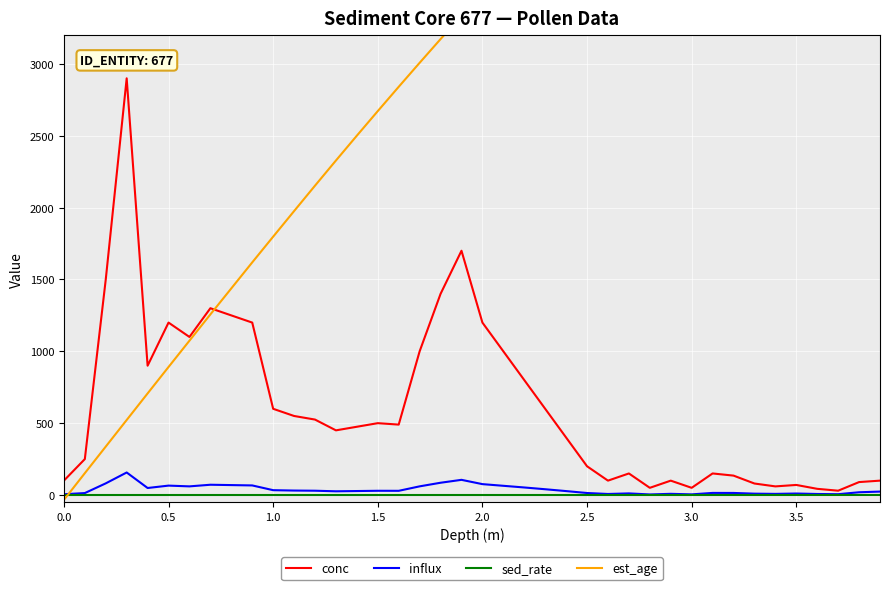

True or false: conc and influx intersect in this chart.

False